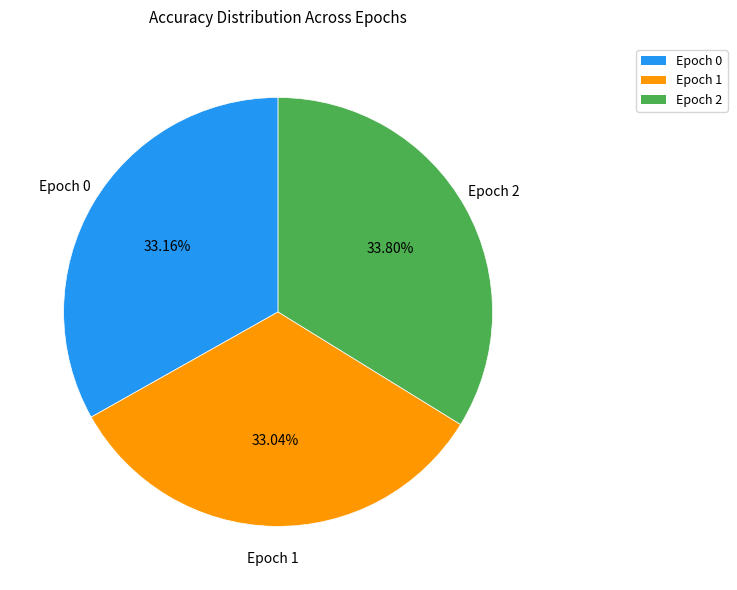

To the nearest percent, what is the difference between the largest and smallest slice percentages?

1%